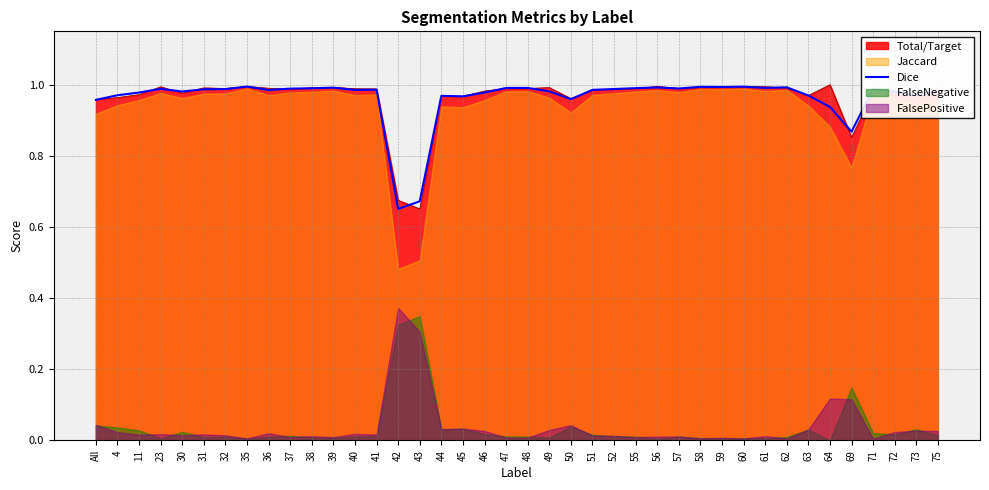

What is the sum of all values?

38.5